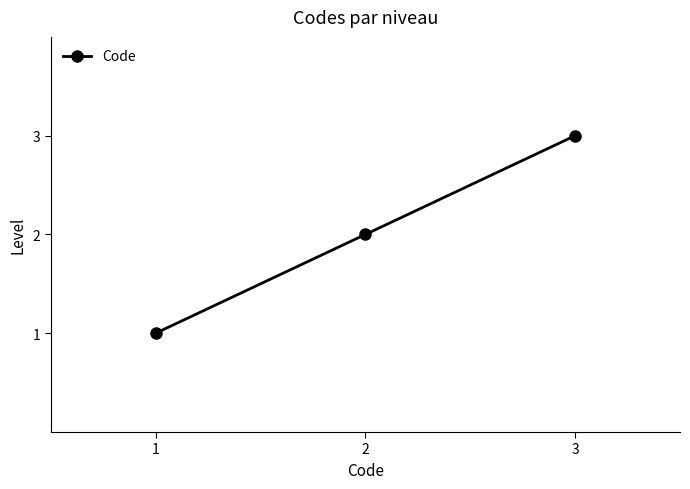

Reading left to right, what are all the values shown in this chart?

1	2	3